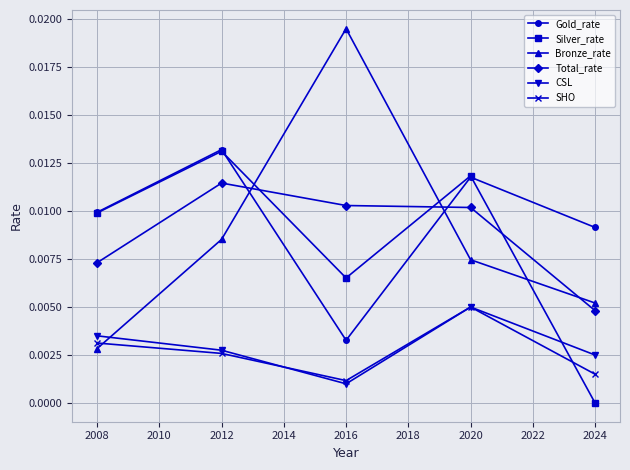

Which series has the widest spread of values?

Bronze_rate